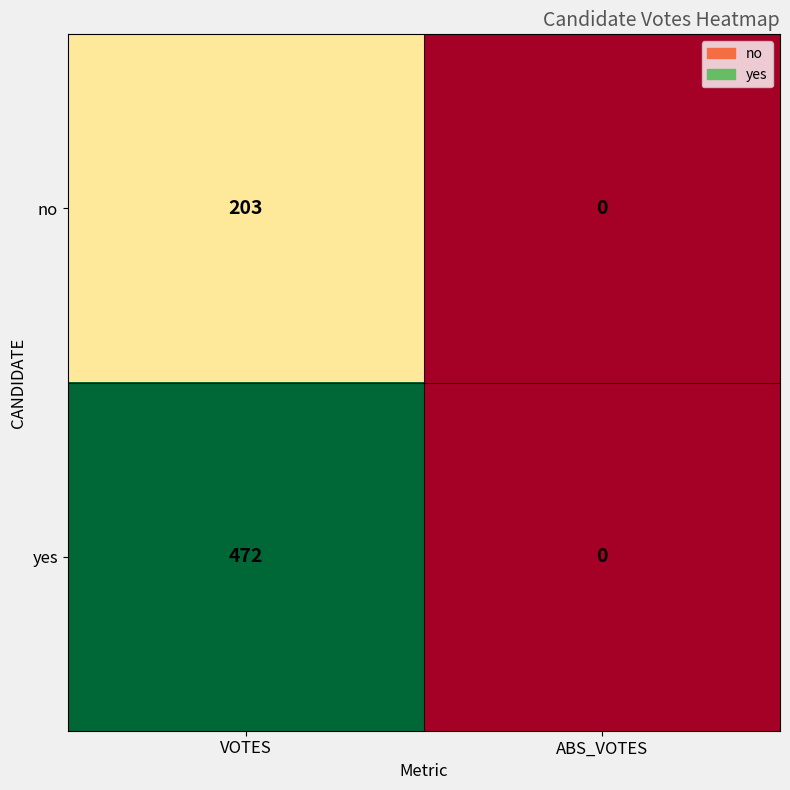

How many categories are shown in the chart?

2